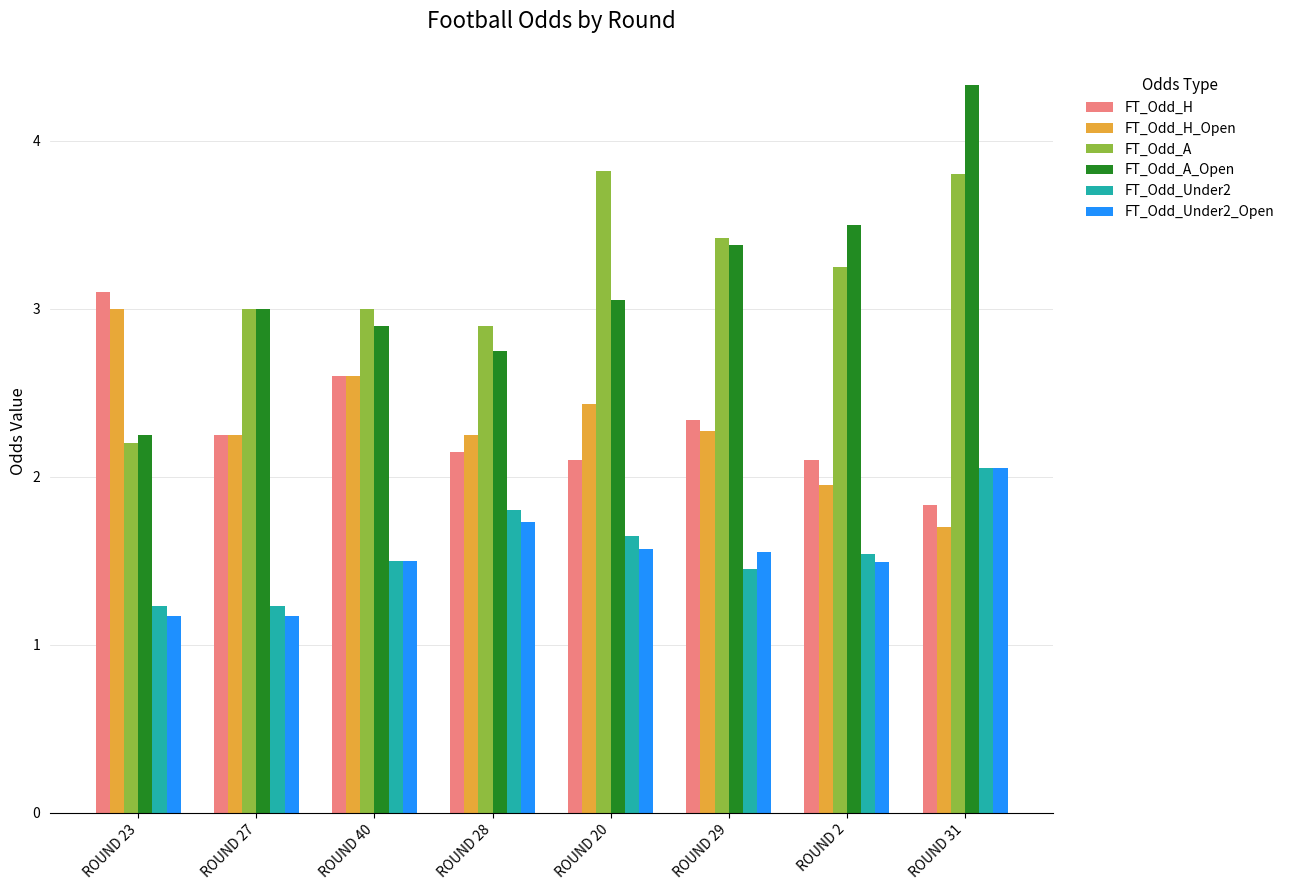

What is the label of the 8th bar from the right?

ROUND 23